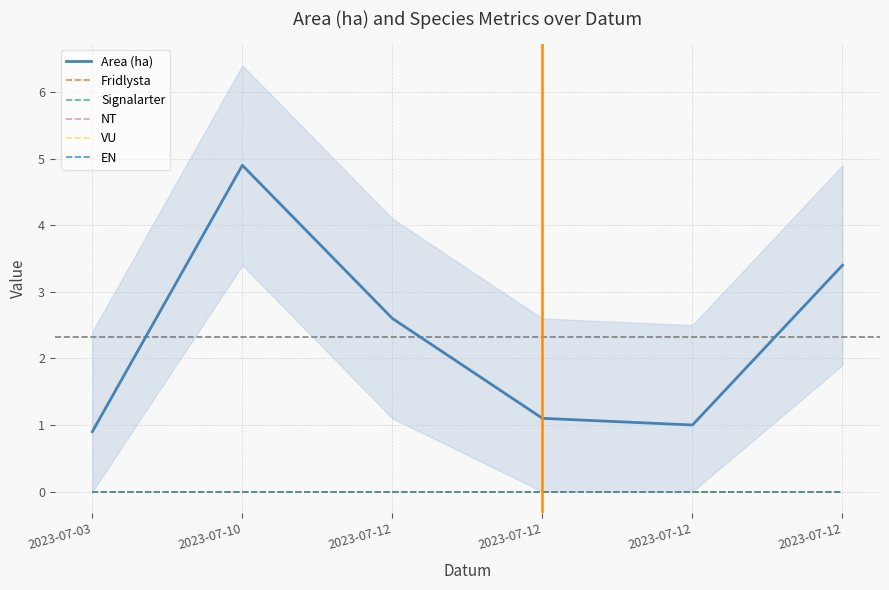

True or false: Signalarter has a value of 0.0 at 2023-07-12.

True